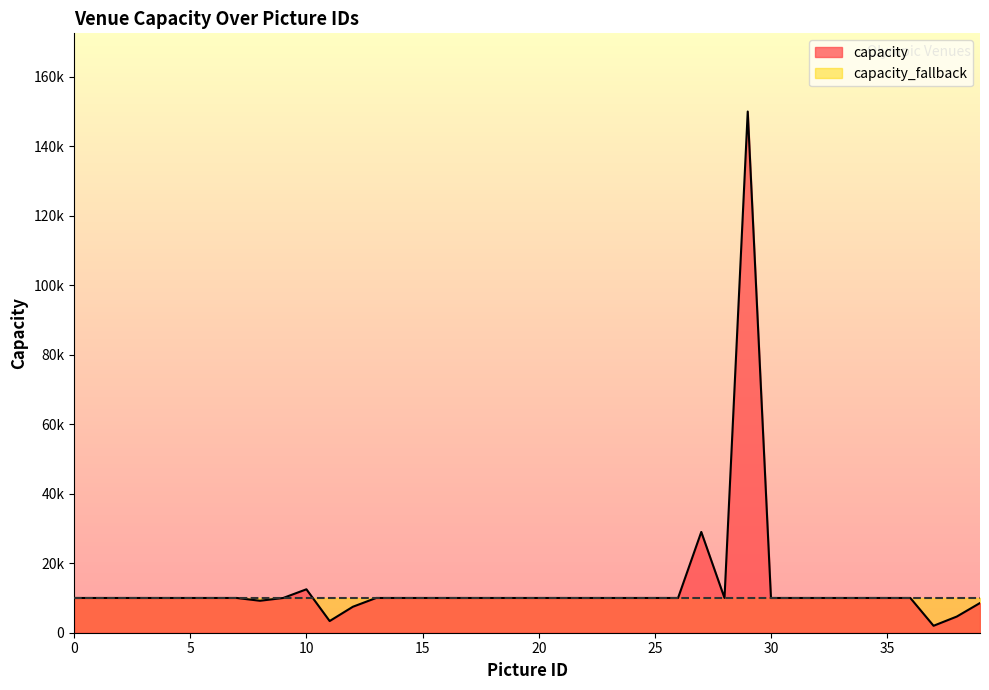

Rank the categories by value from highest to lowest.

29, 27, 10, 0, 1, 2, 3, 4, 5, 6, 7, 9, 13, 14, 15, 16, 17, 18, 19, 20, 21, 22, 23, 24, 25, 26, 28, 30, 31, 32, 33, 34, 35, 36, 8, 39, 12, 38, 11, 37